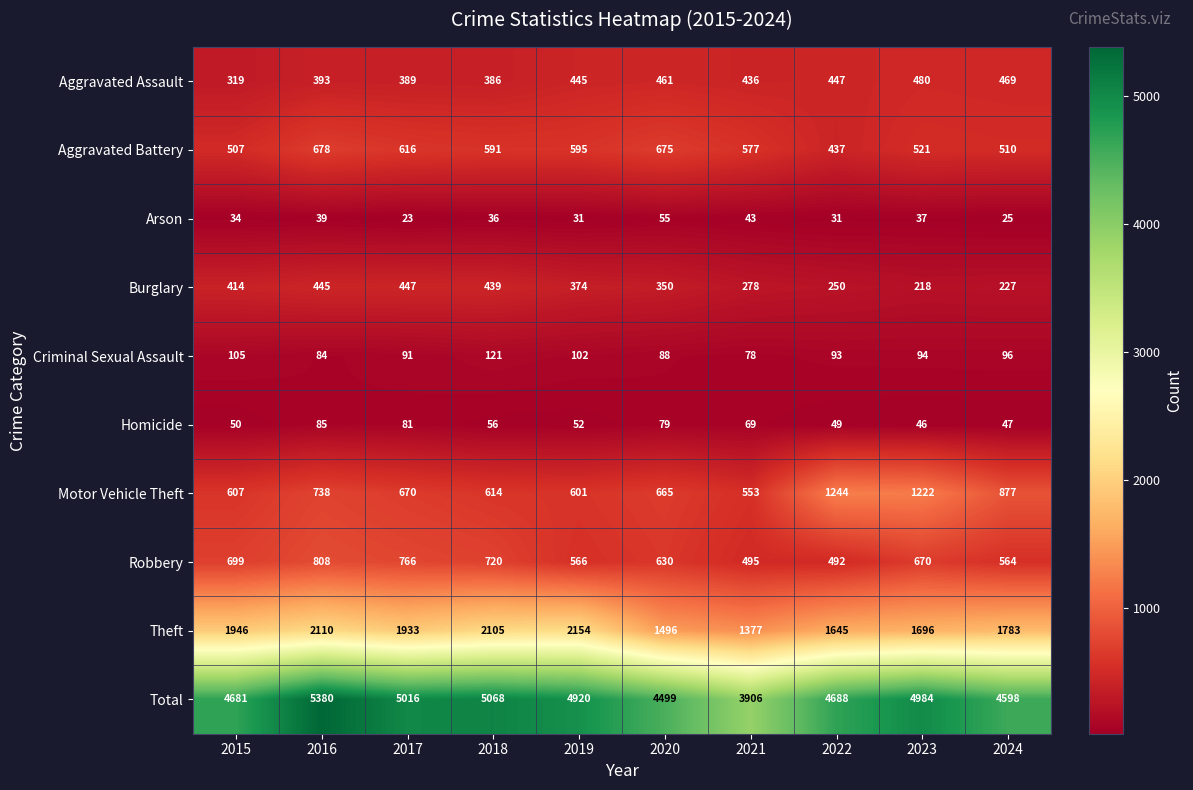

Which series changed the most between 2015 and 2018?

Total